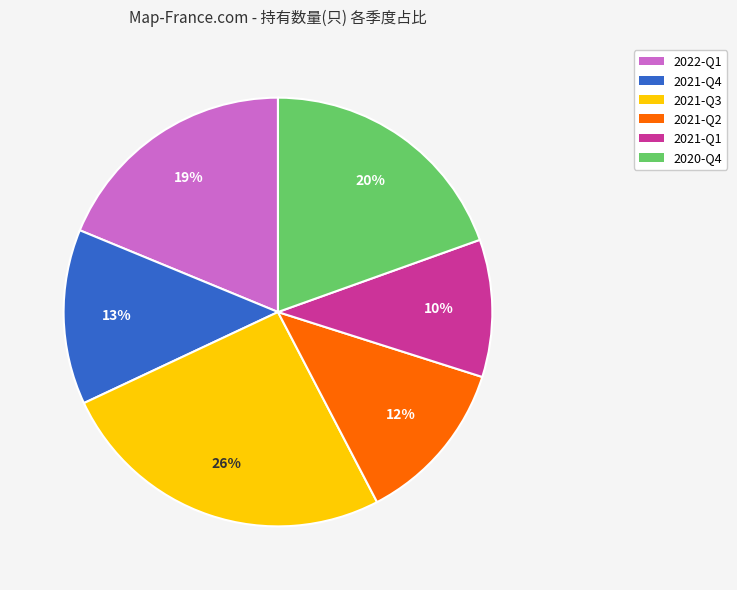

Between 2021-Q4 and 2021-Q3, which is larger?

2021-Q3